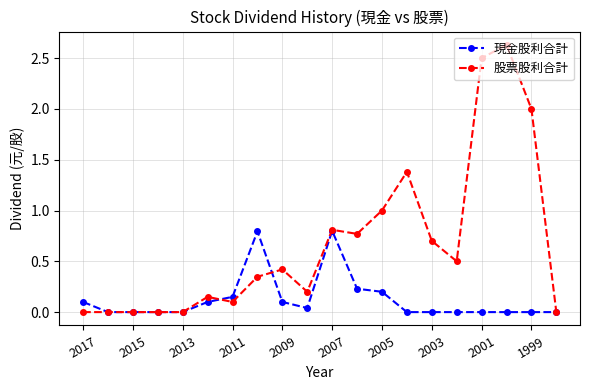

Which series has the largest range (max minus min)?

股票股利合計